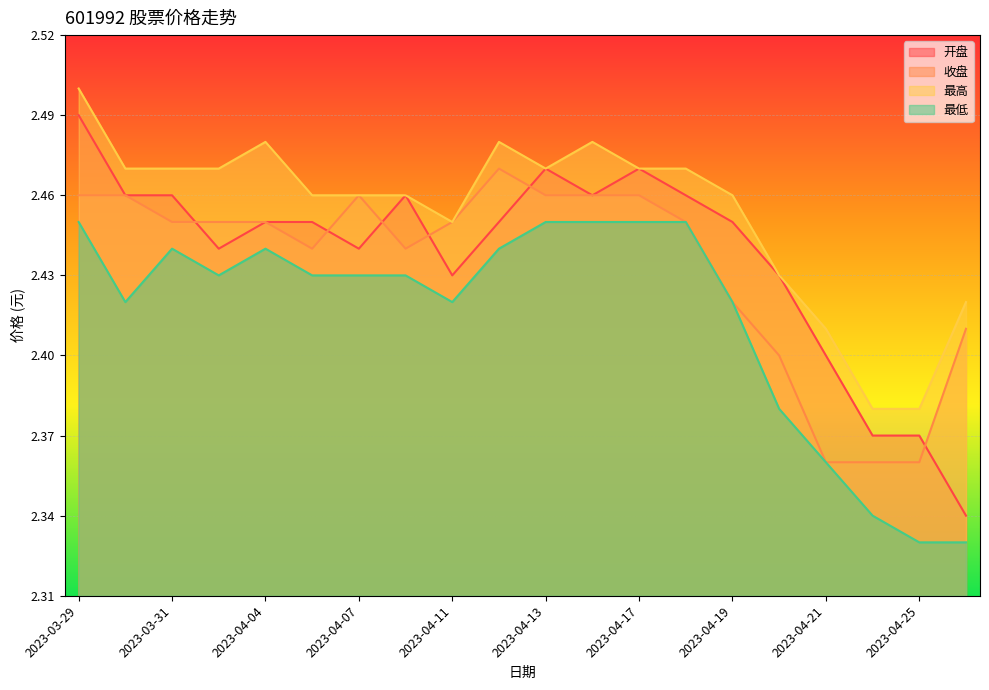

Is the value of 最低 at 2023-04-26 greater than the value of 最高 at 2023-04-20?

No